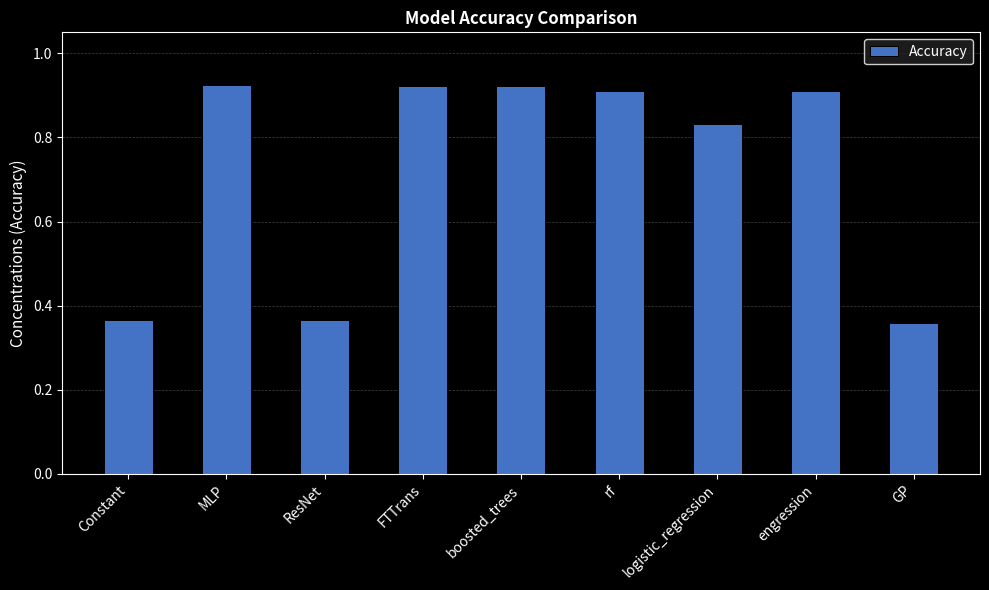

What is the change in value from MLP to GP?

-0.6